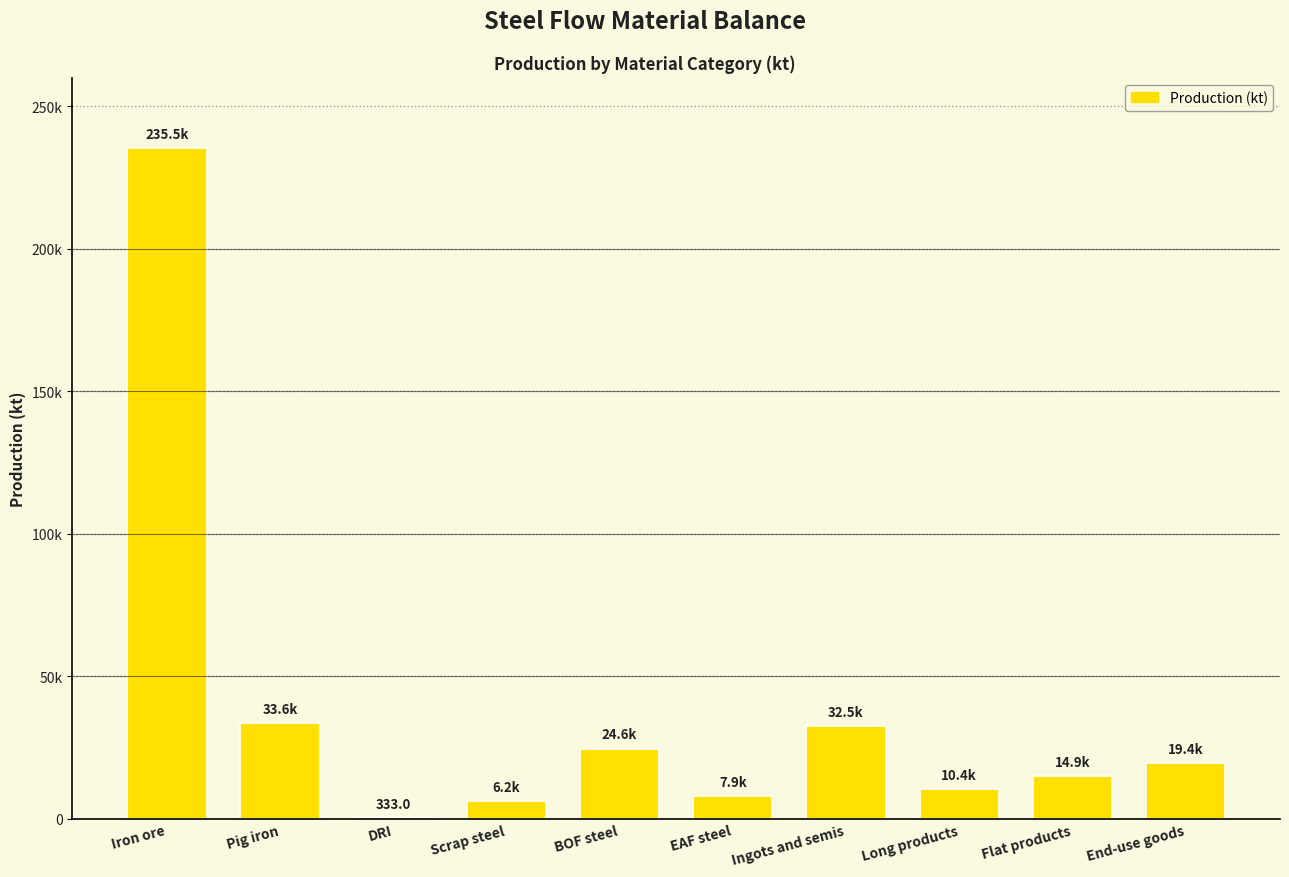

List the labels in order of value, smallest first.

DRI, Scrap steel, EAF steel, Long products, Flat products, End-use goods, BOF steel, Ingots and semis, Pig iron, Iron ore